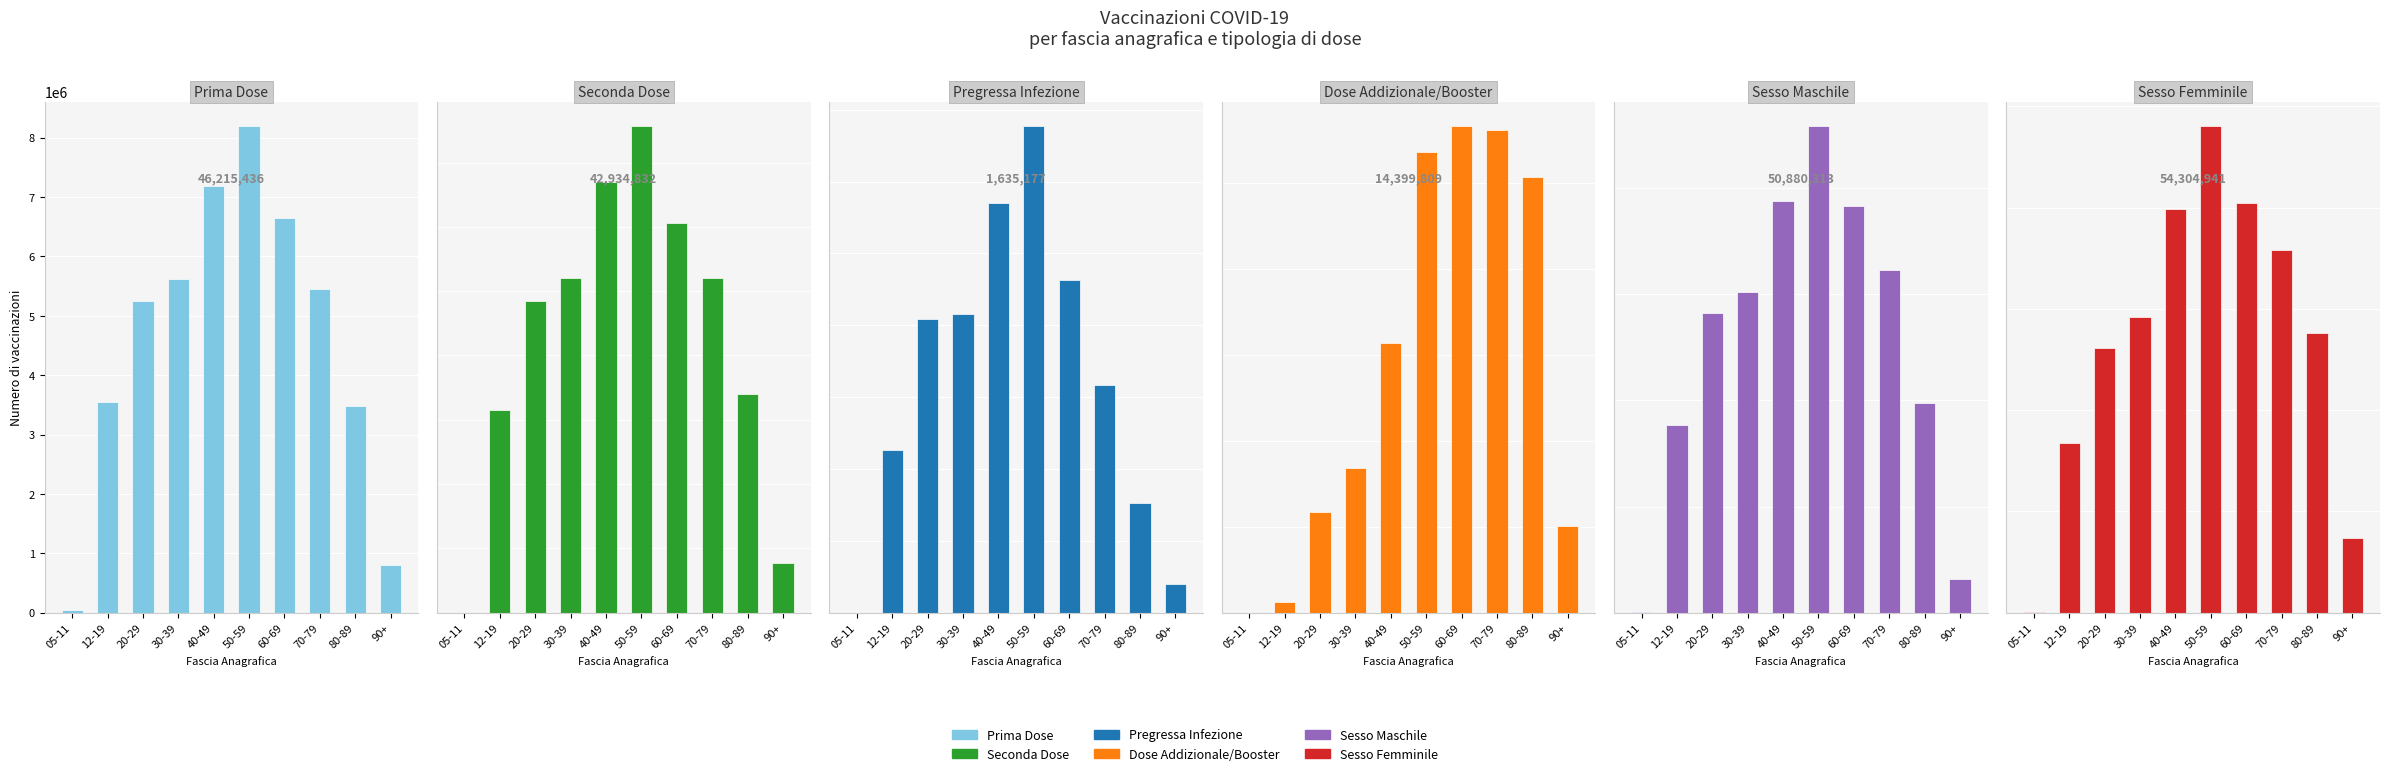

What is the average value of the seconda_dose series?

4293483